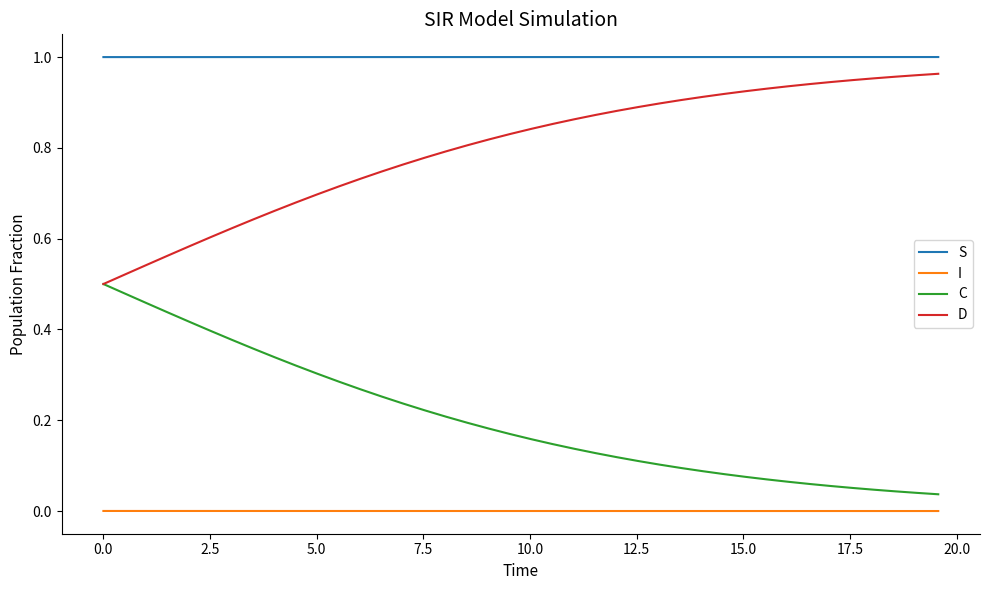

What are all the series names shown in the legend?

S, I, C, D